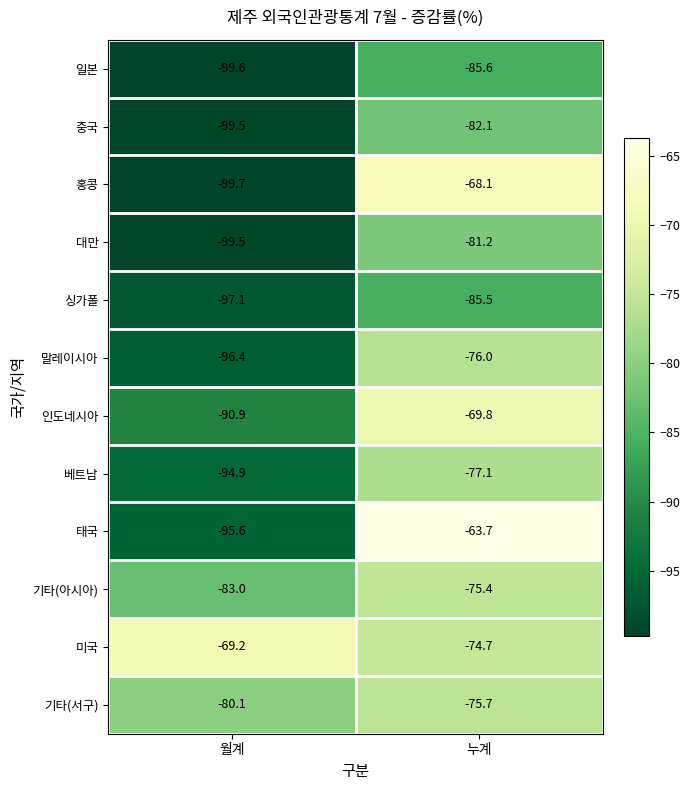

What value does the 기타(아시아) series have at 월계?

-83.0